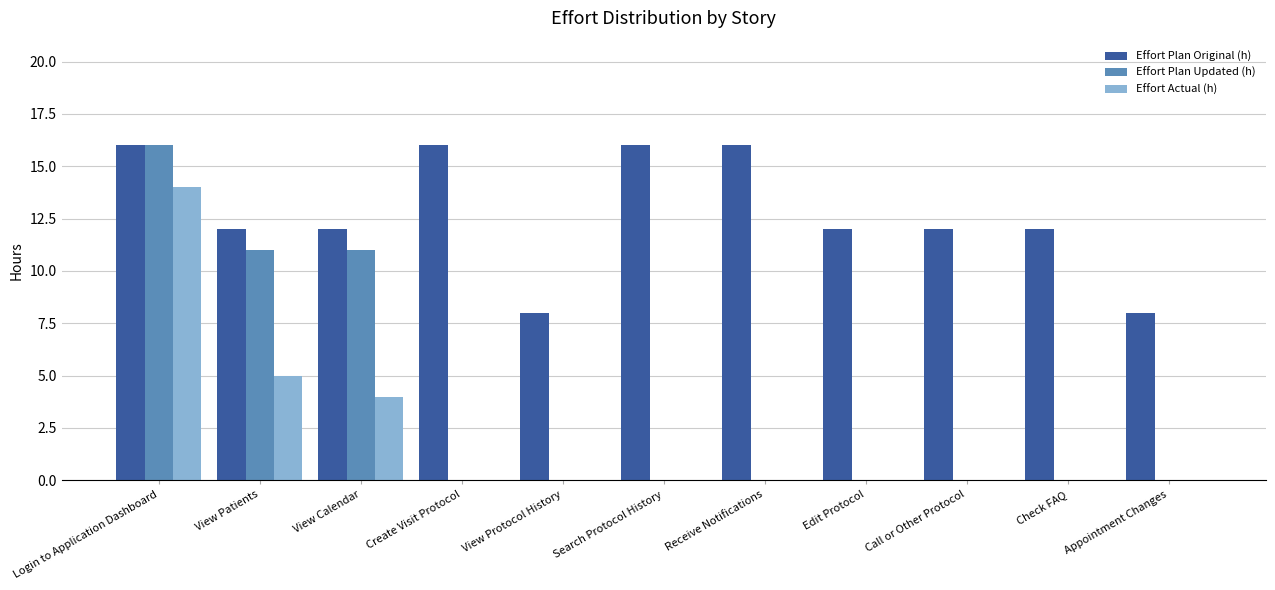

What is the difference between the Effort Plan Original (h) values at Appointment Changes and Create Visit Protocol?

8